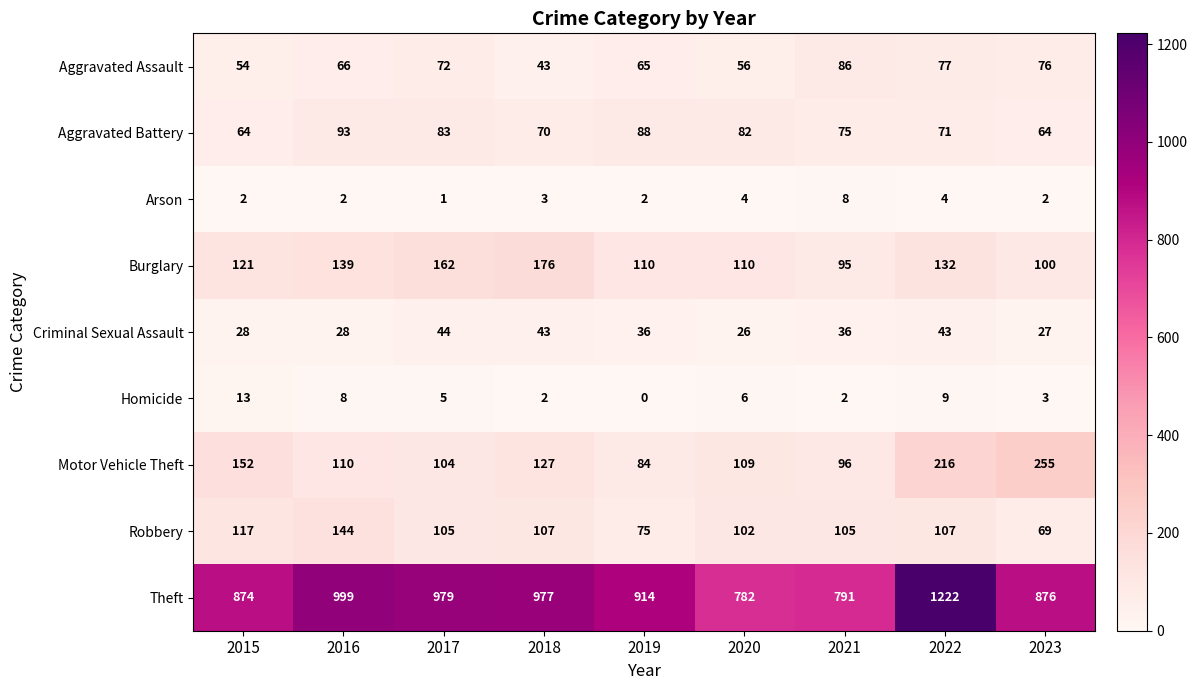

Where is Theft nearest to the value 1002?

2016